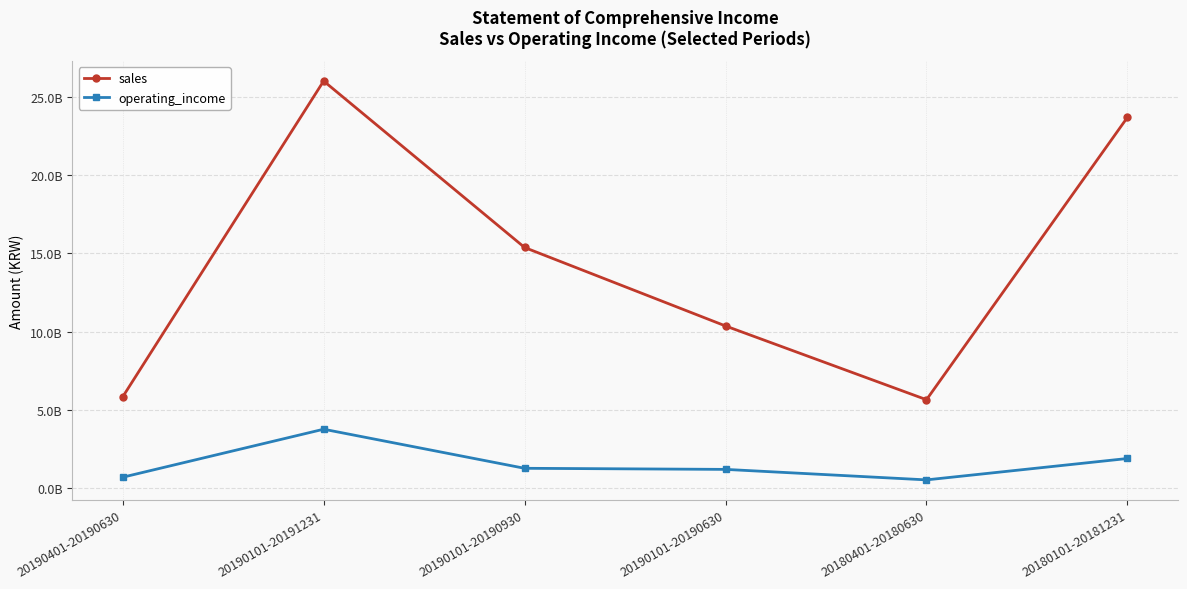

At which label does operating_income first exceed 1288615440?

20190101-20191231